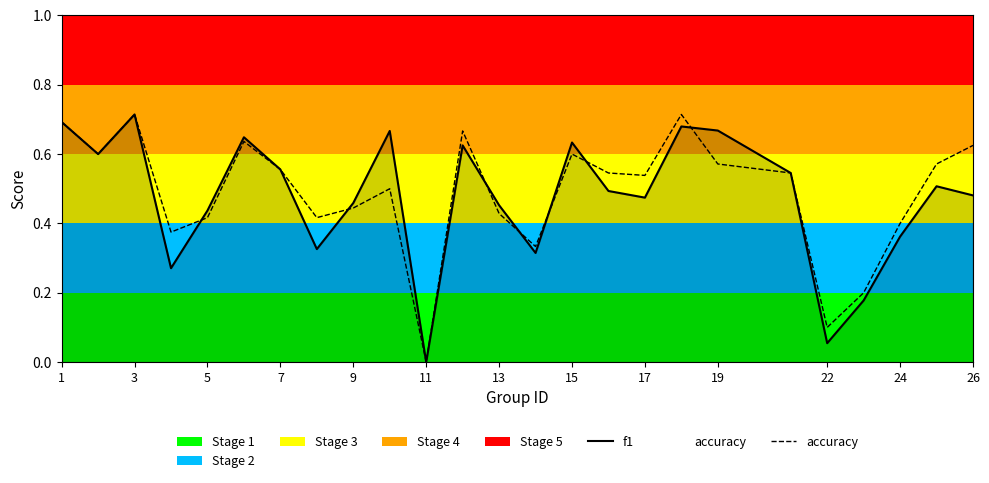

True or false: accuracy has a value of 0.7 at 9.

False